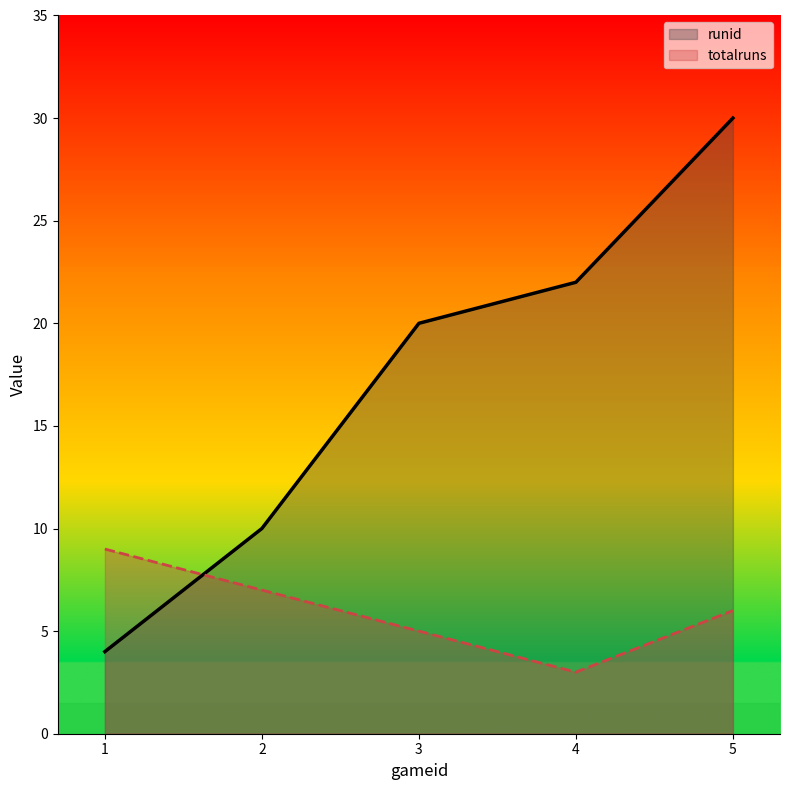

The value of totalruns at 4 is 1. True or false?

False